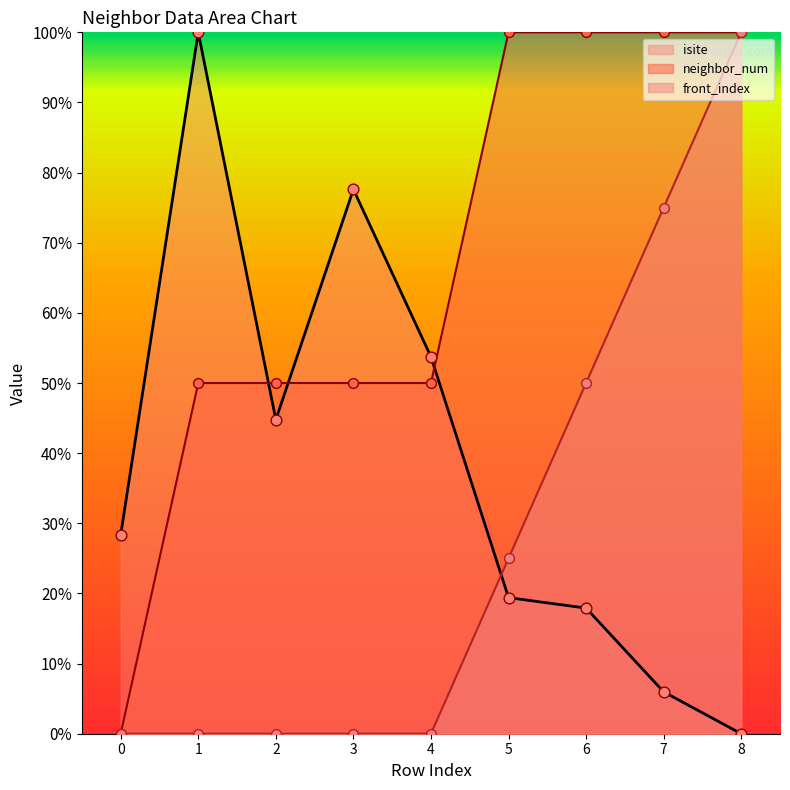

Which series has the largest Y range (max minus min)?

isite